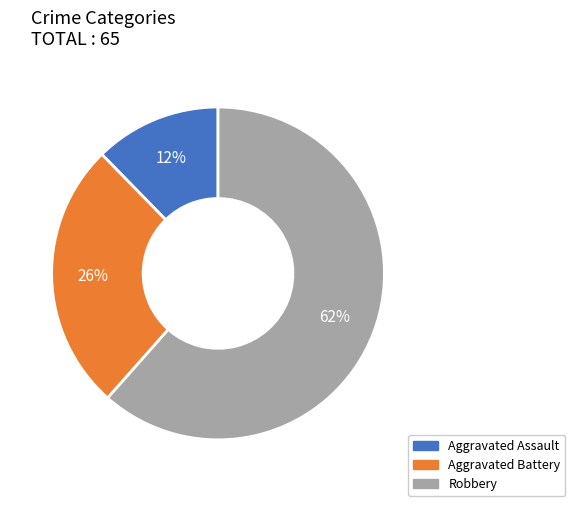

To the nearest percent, what is the average slice percentage?

33%